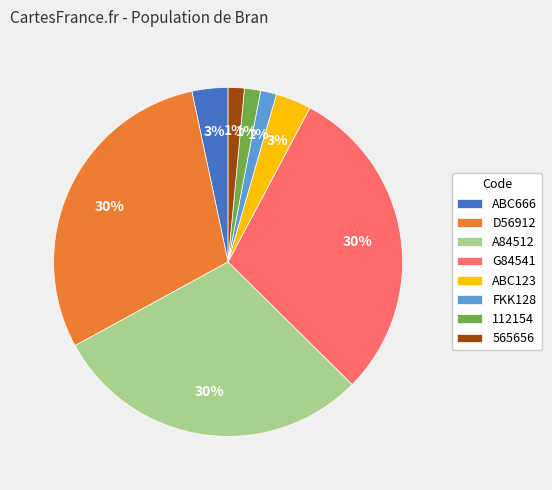

True or false: 112154 accounts for 11% of the total.

False